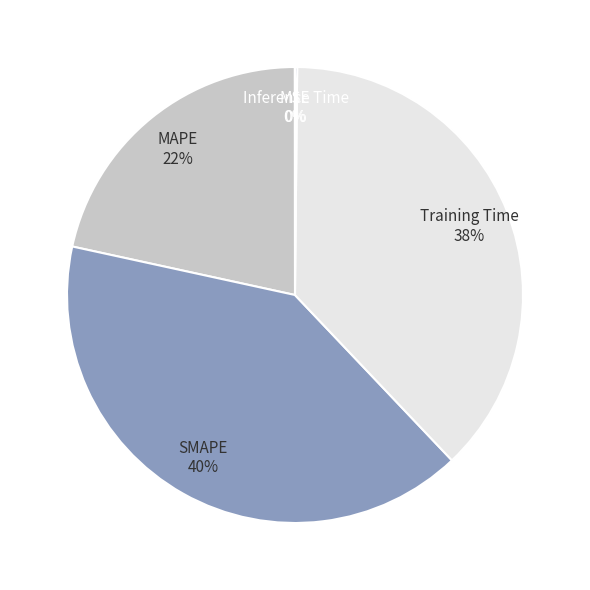

To the nearest percent, what is the average slice percentage?

20%